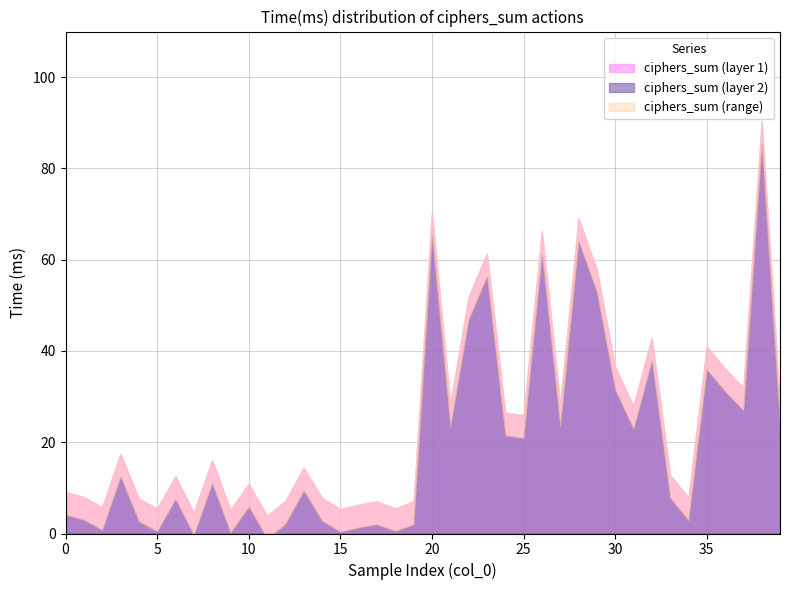

Which category has the highest value across all series?

38